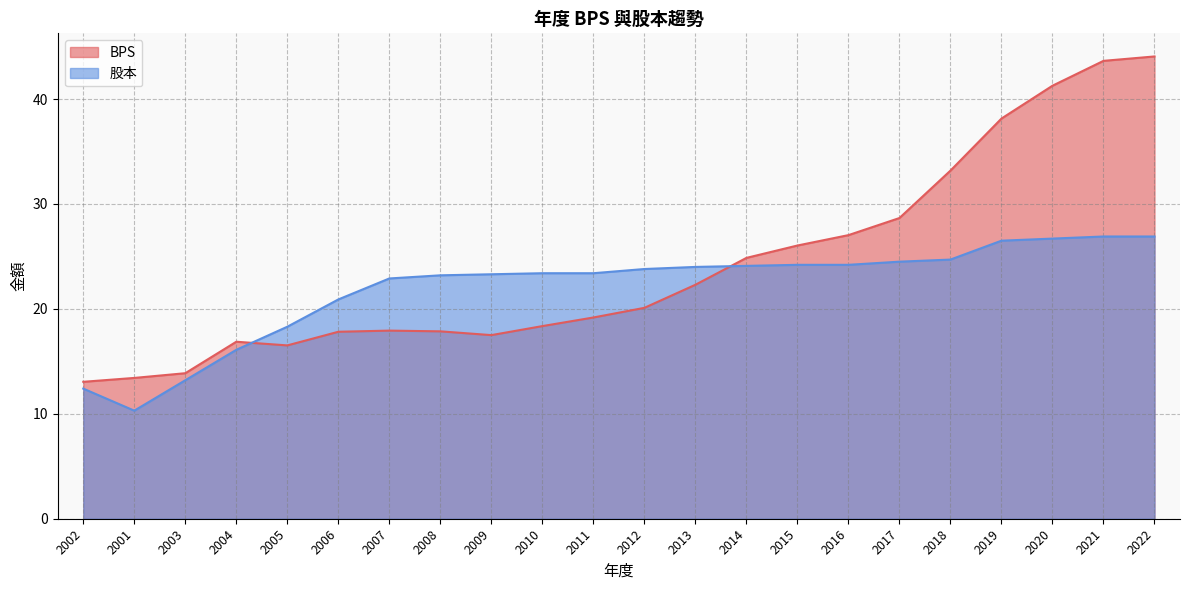

How many intersections are there between 股本 and BPS?

2